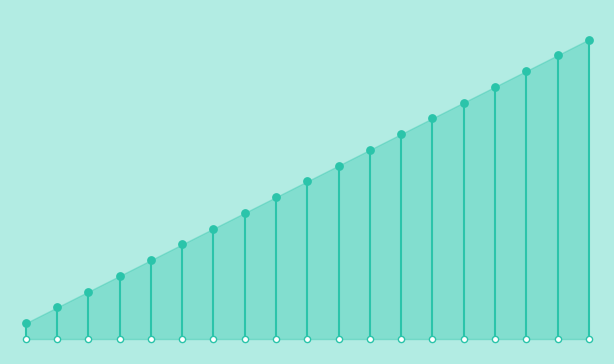

Between 2 and 0, which is larger?

2